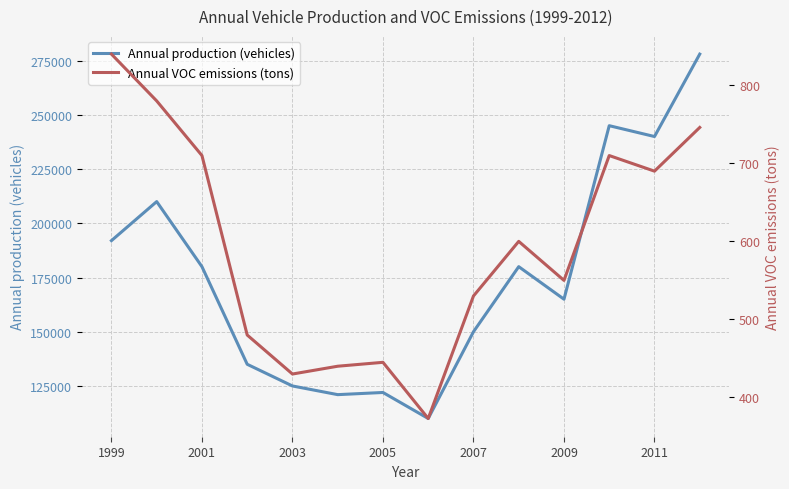

What is the label of the 1st point from the left?

1999